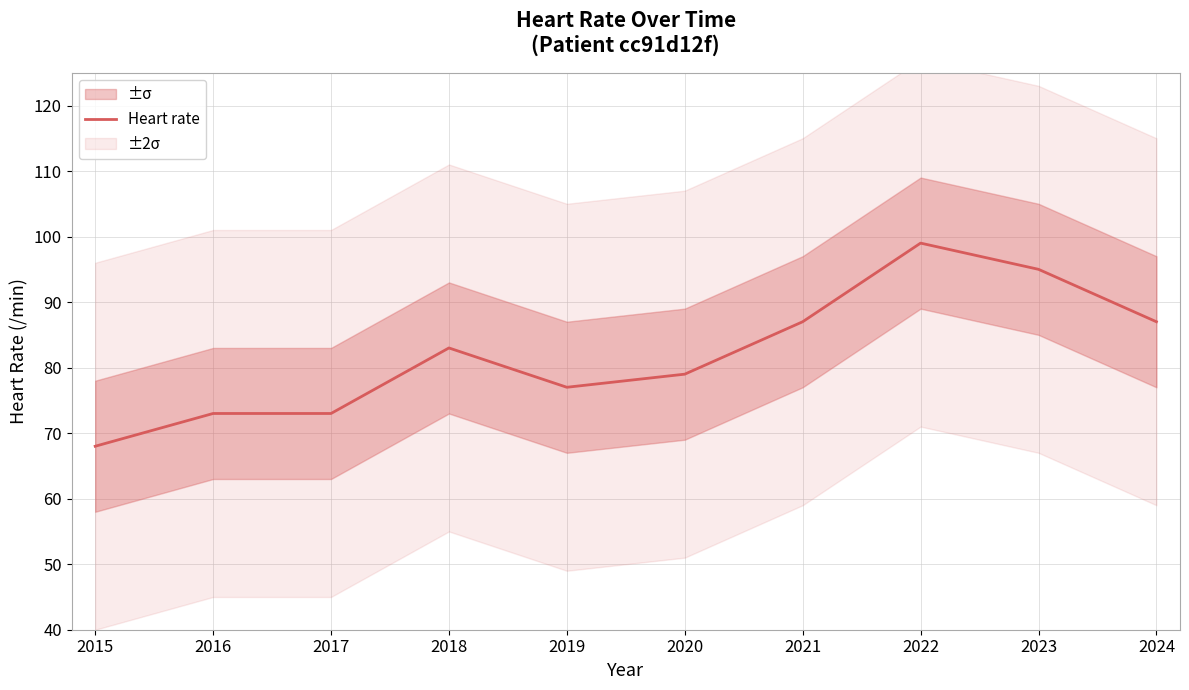

How many interior local valleys (lower than both neighbors) does the data have?

1